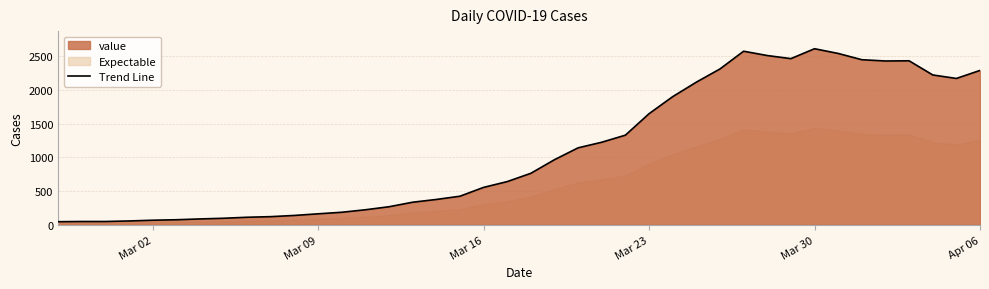

The value of Trend Line at Mar 09 is 164. True or false?

True